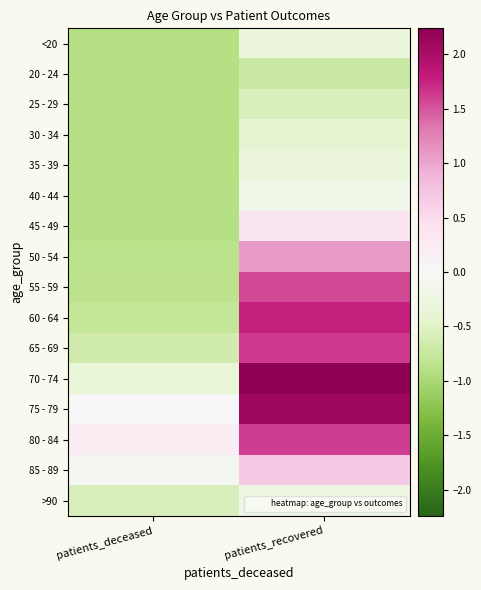

Rank the series at patients_deceased from lowest to highest value.

20 - 24, 25 - 29, <20, 30 - 34, 35 - 39, 40 - 44, 45 - 49, 50 - 54, 55 - 59, 60 - 64, 65 - 69, >90, 70 - 74, 85 - 89, 75 - 79, 80 - 84